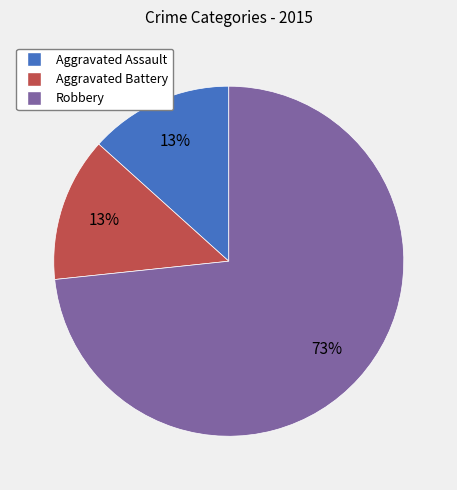

To the nearest percent, what is the average slice percentage?

33%